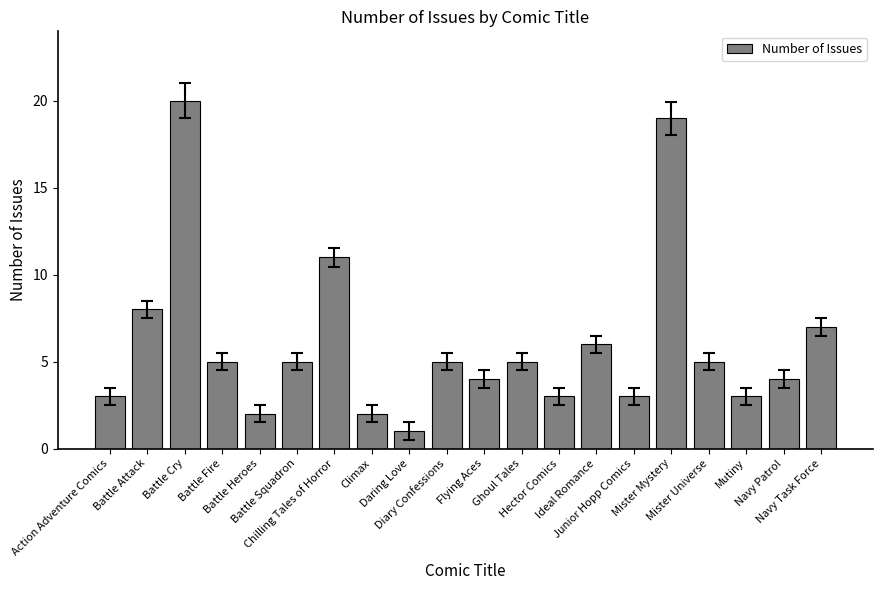

What is the average value?

6